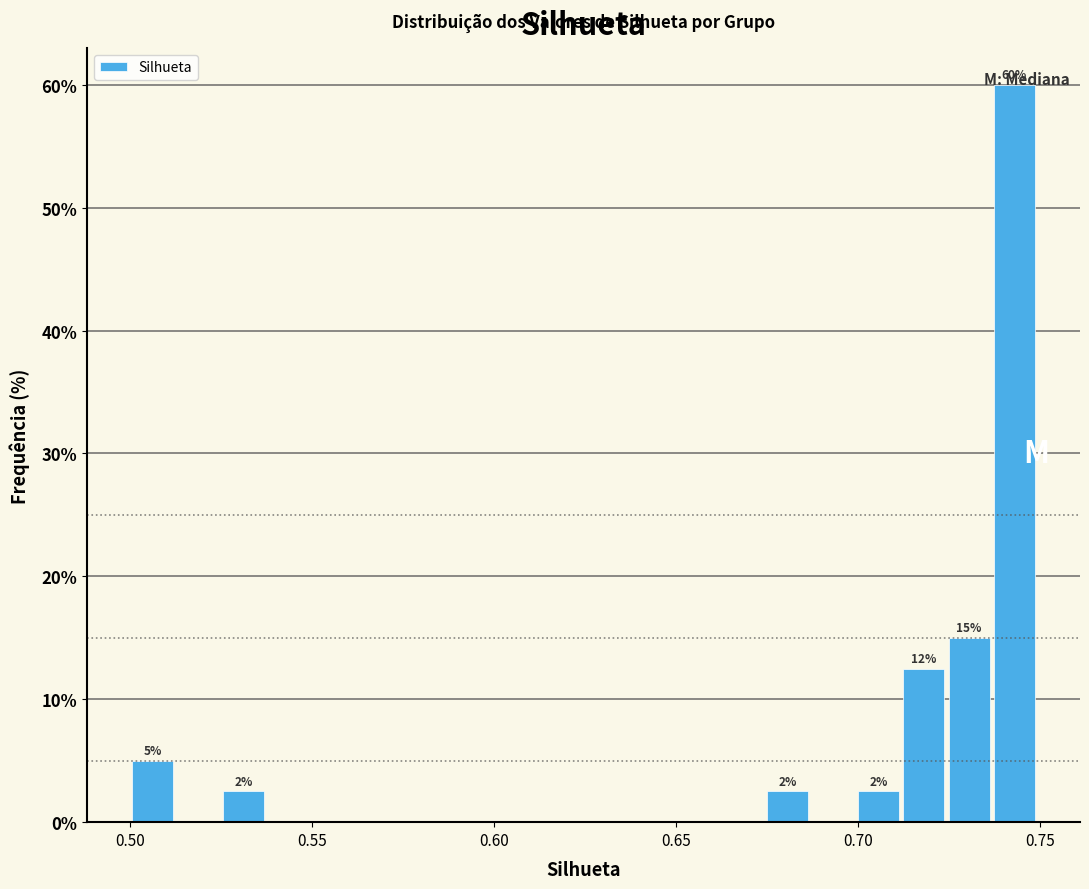

Read against the x-axis, roughly where is the centre of the tallest bar?

0.745